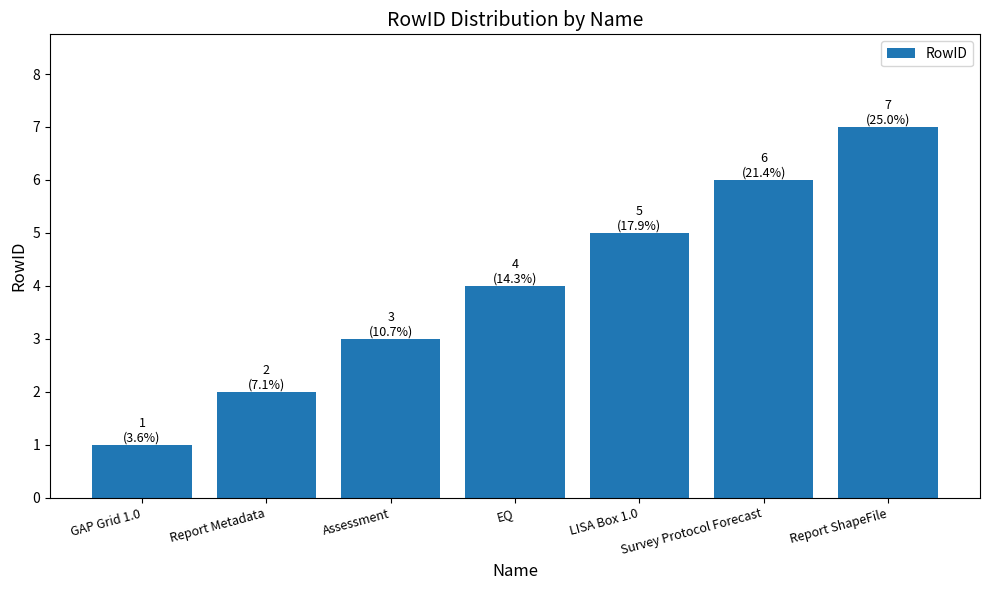

How many data points are less than 4?

3